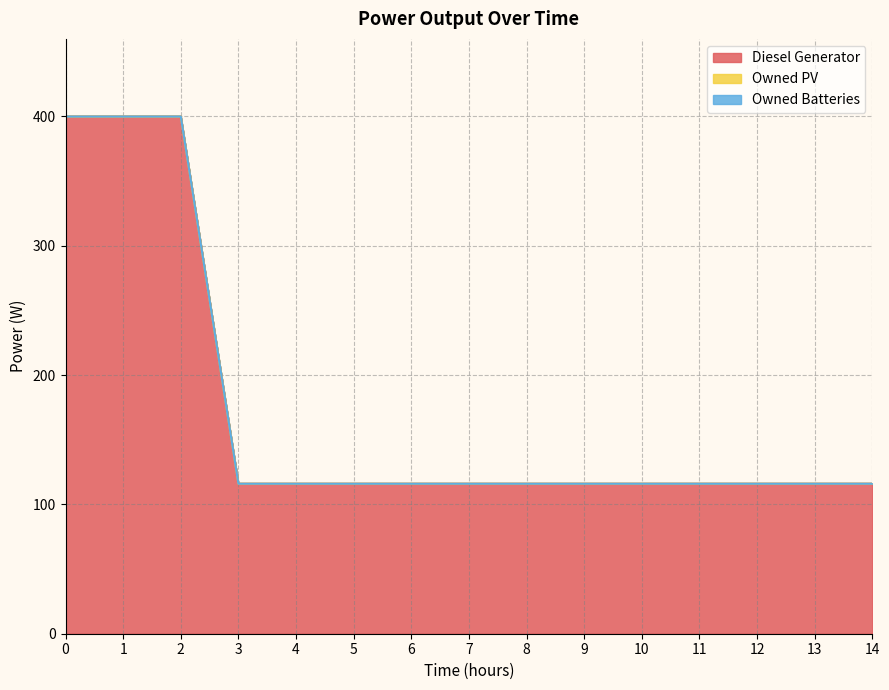

Reading right to left, list all the values displayed in this chart.

Diesel Generator: 116	116	116	116	116	116	116	116	116	116	116	116	400	400	400
Owned PV: 0	0	0	0	0	0	0	0	0	0	0	0	0	0	0
Owned Batteries: 0	0	0	0	0	0	0	0	0	0	0	0	0	0	0